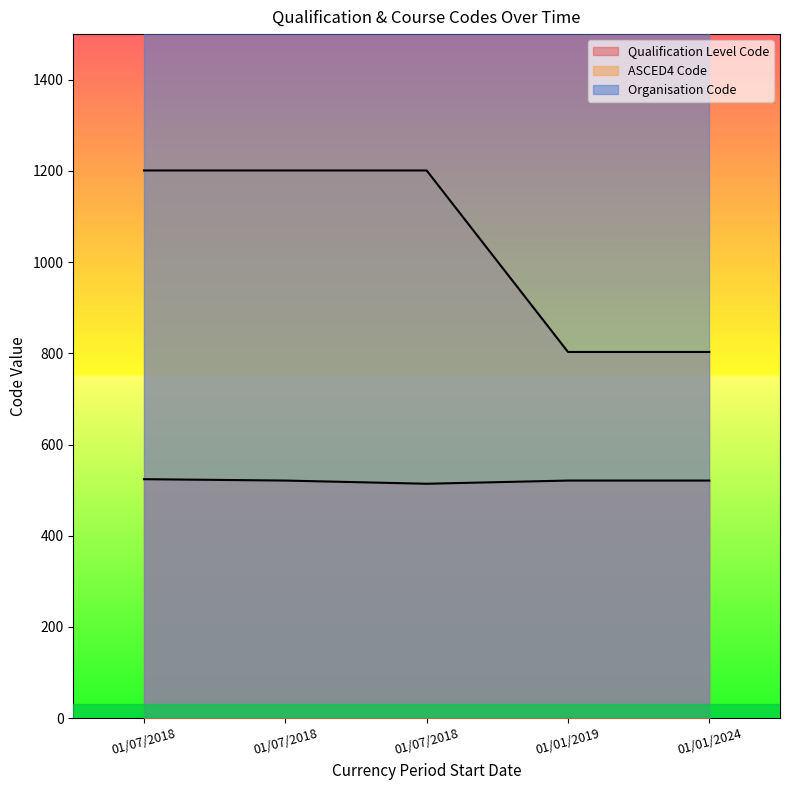

How many lines are shown in the chart?

2